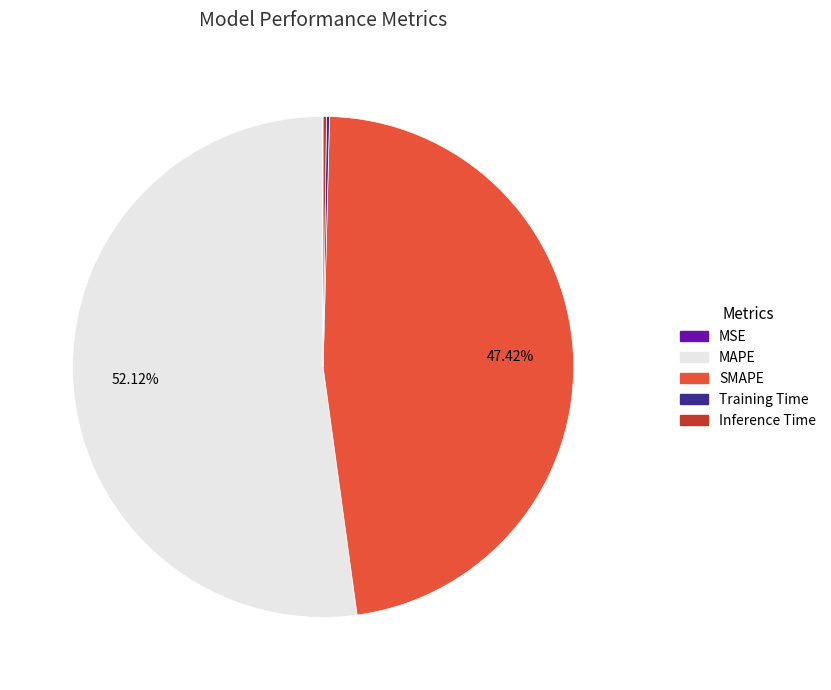

What is the largest slice in the pie chart?

MAPE